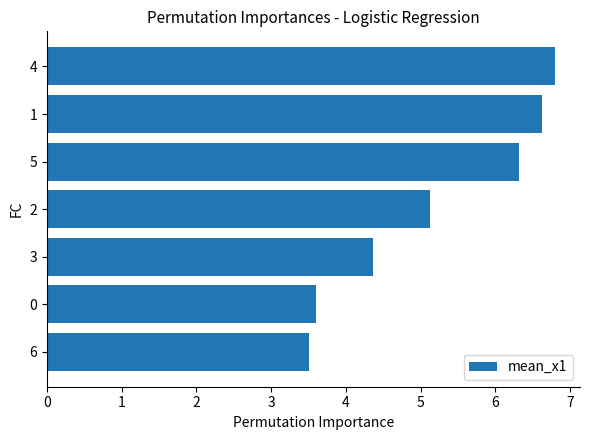

Rank the categories by value from lowest to highest.

6, 0, 3, 2, 5, 1, 4